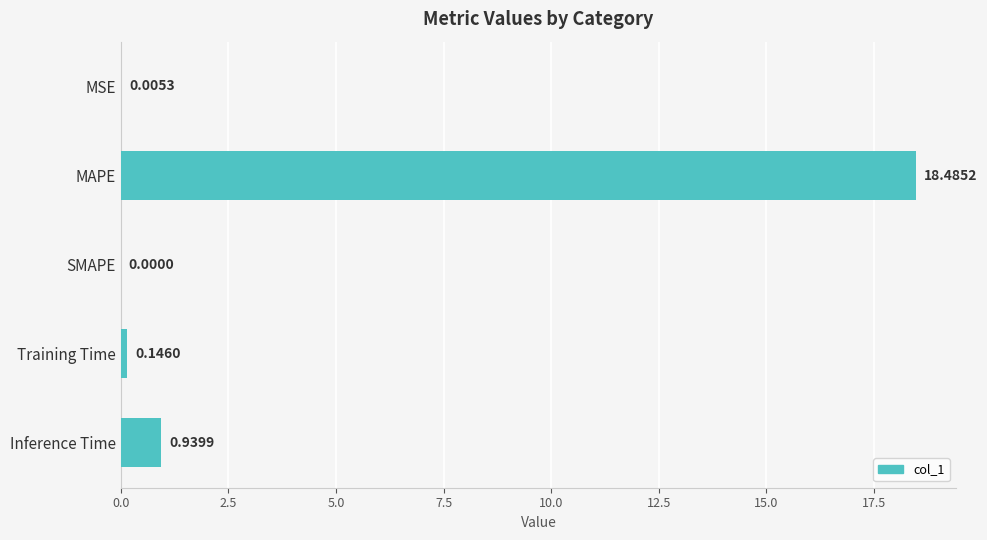

Between Training Time and MAPE, which is larger?

MAPE